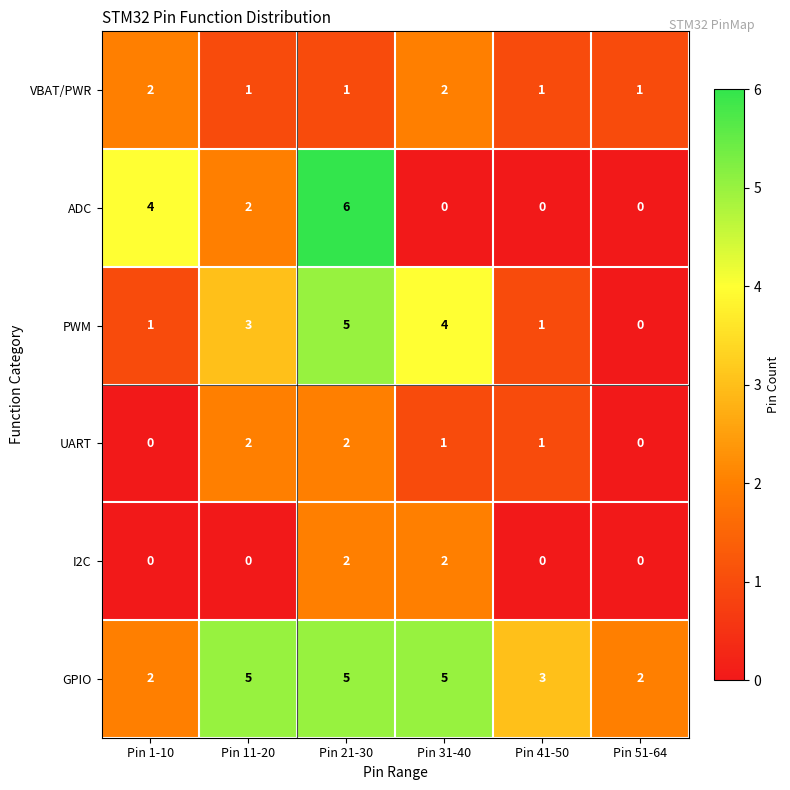

How many positive values does the ADC series have?

3